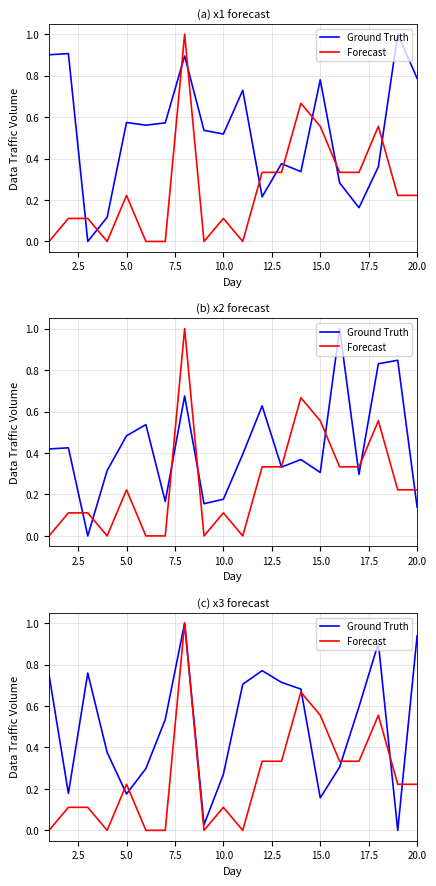

What is the sum of all Ground Truth values?

10.1